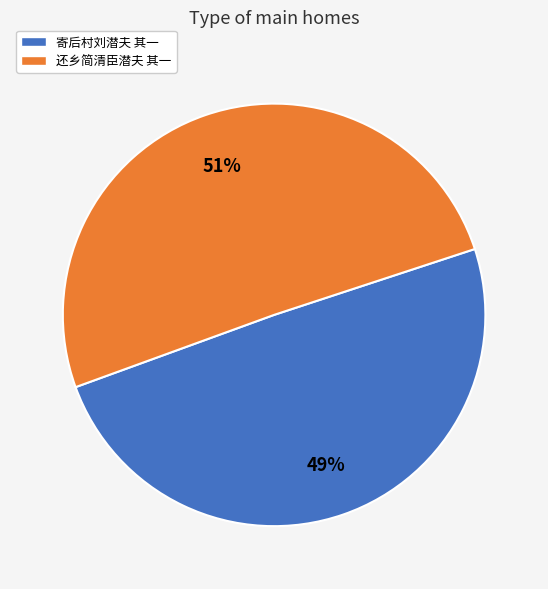

What is the ratio of the value at 寄后村刘潜夫 其一 to the value at 还乡简清臣潜夫 其一?

1.0